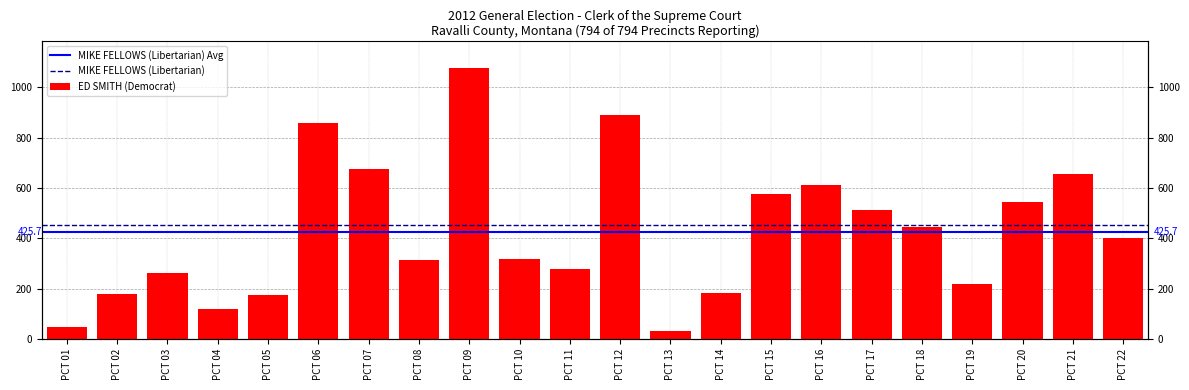

What is the value of the 17th bar from the left?

512